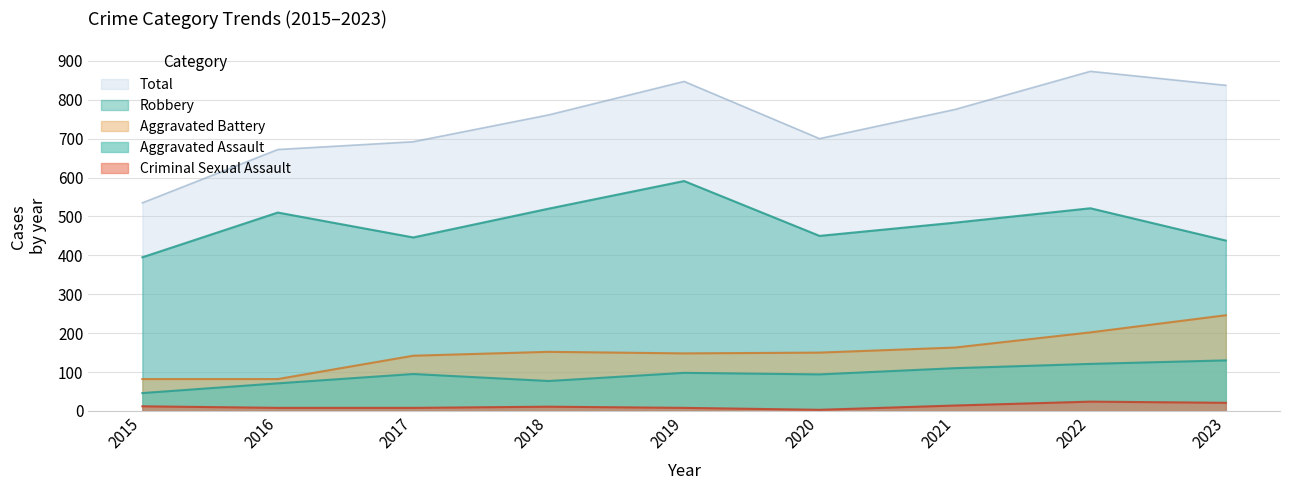

What is the value of the Aggravated Assault point at the 5th from the left?

98